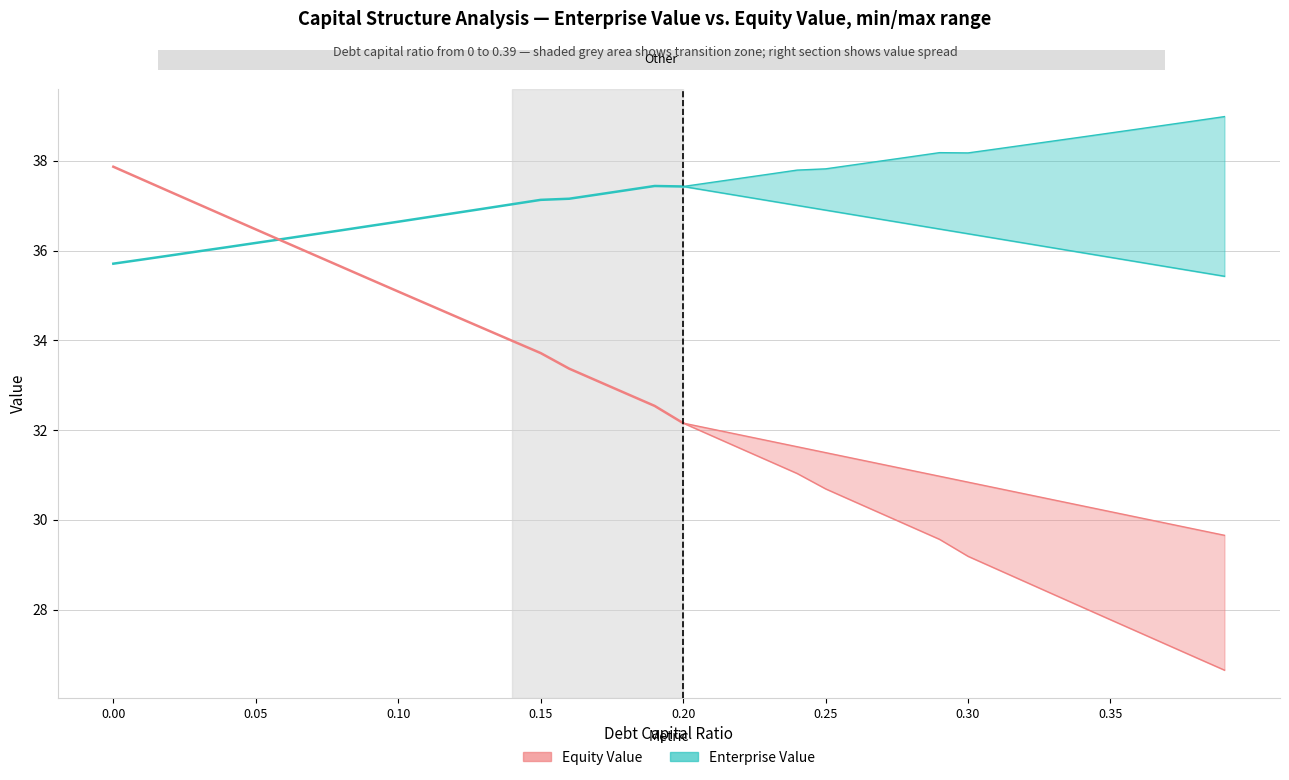

What is the difference between the maximum and minimum values in the Enterprise Value series?

1.7